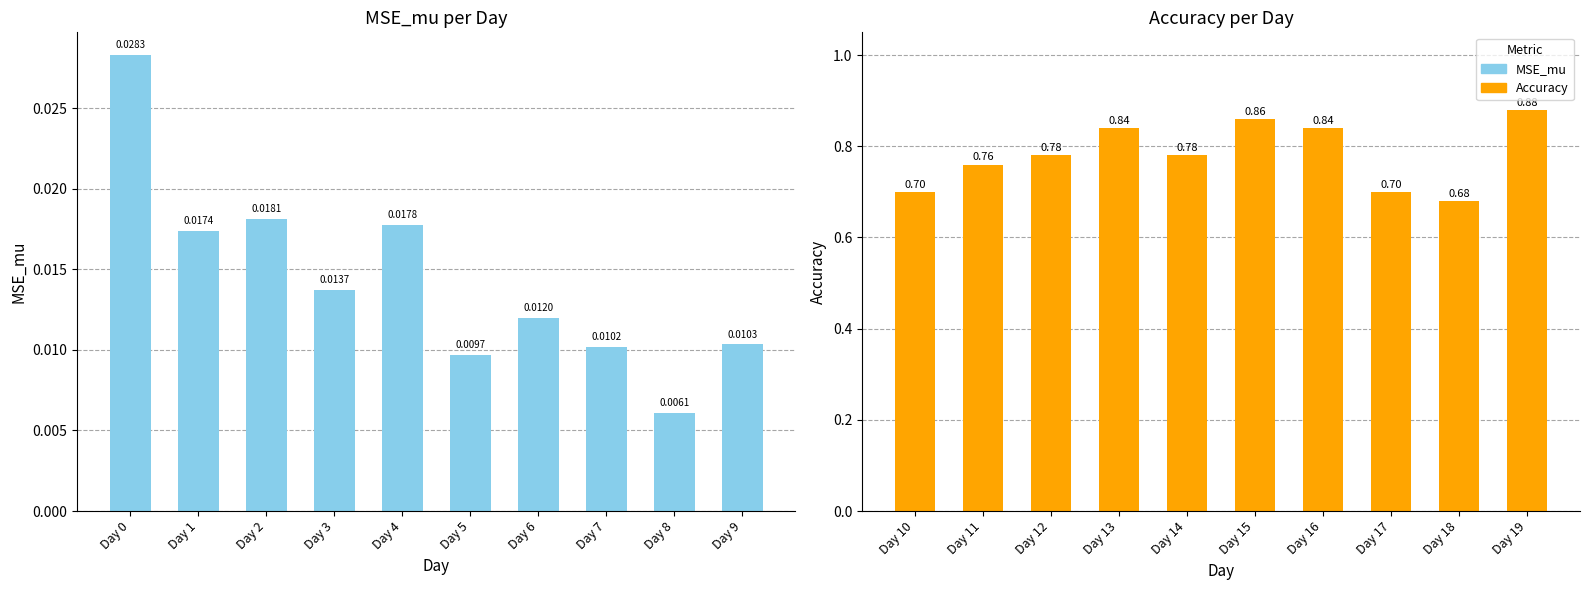

What is the sum of all Accuracy values?

7.8